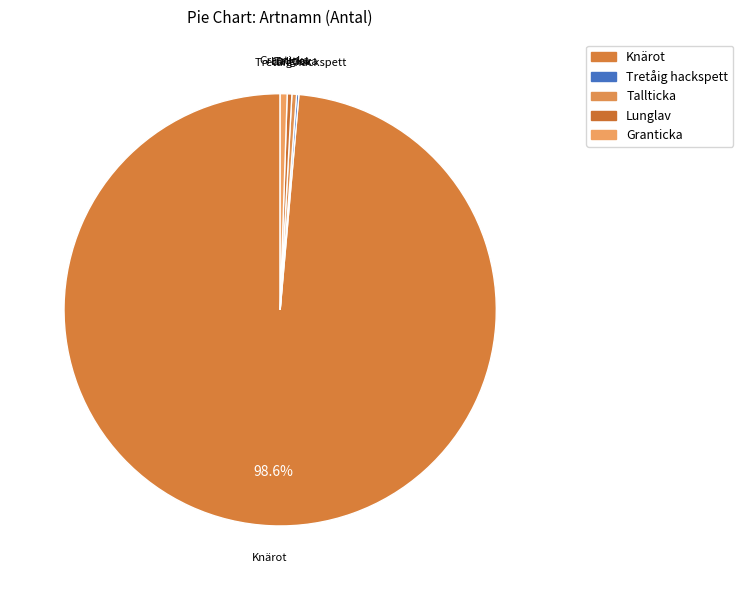

What is the ratio of the value at Tallticka to the value at Granticka?

0.7